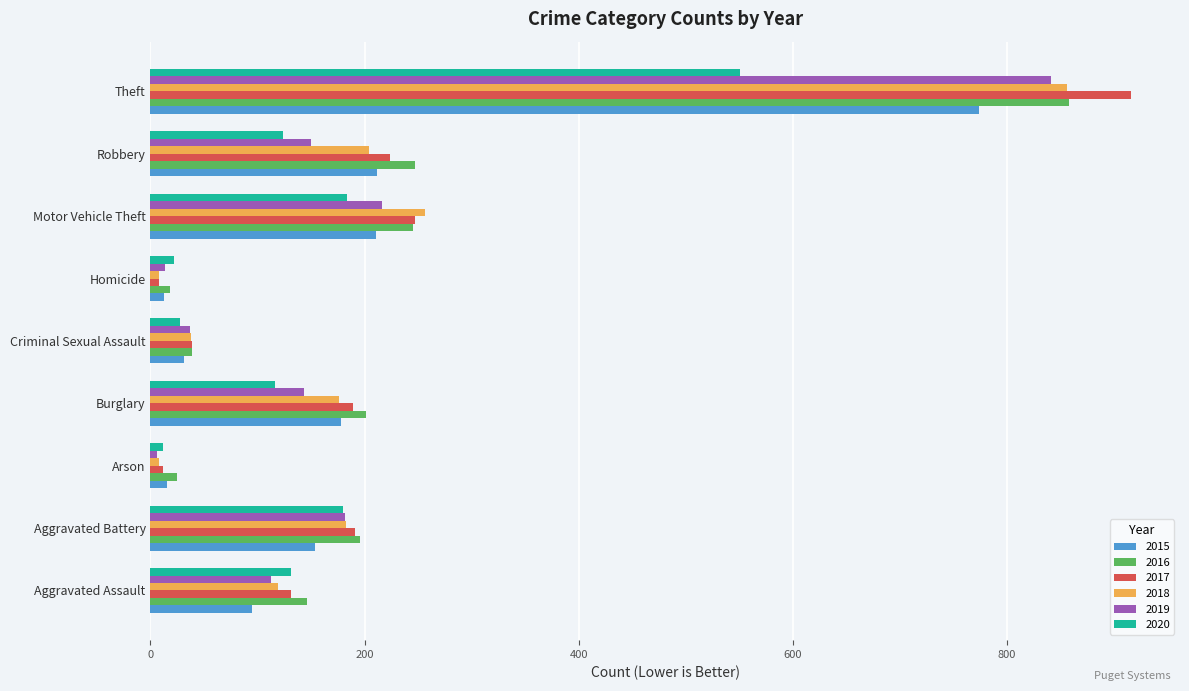

The 2018 series shows 119 at Aggravated Assault. True or false?

True